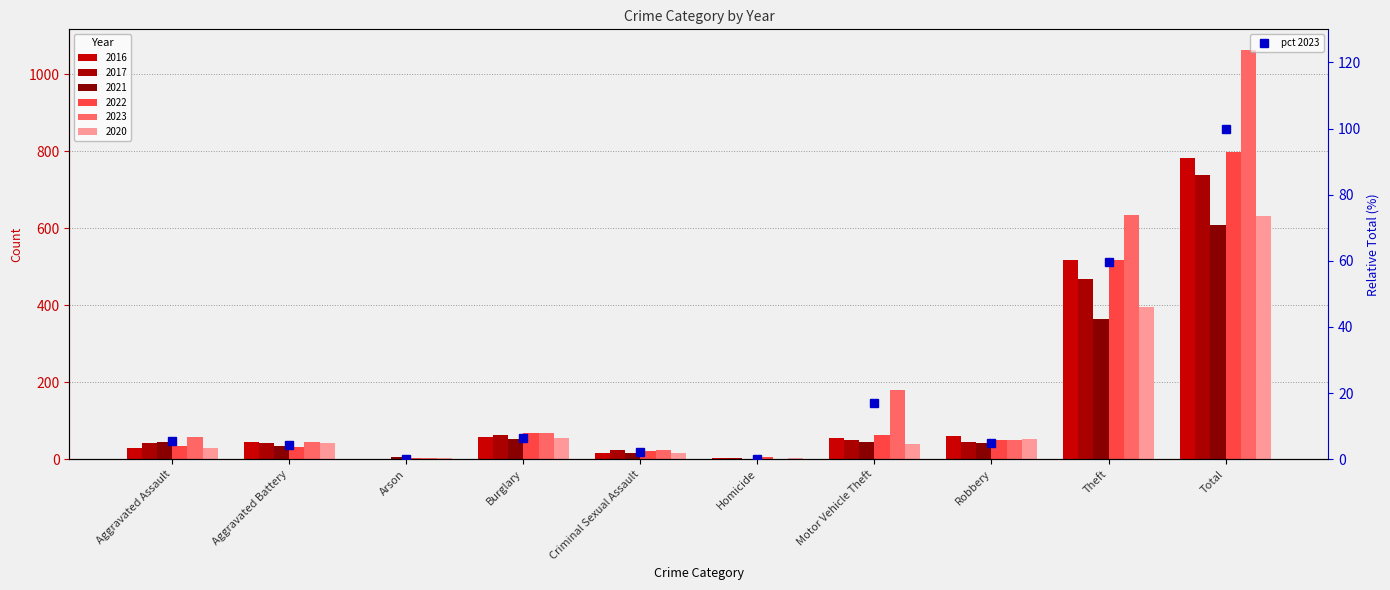

What is the average value?

20.0